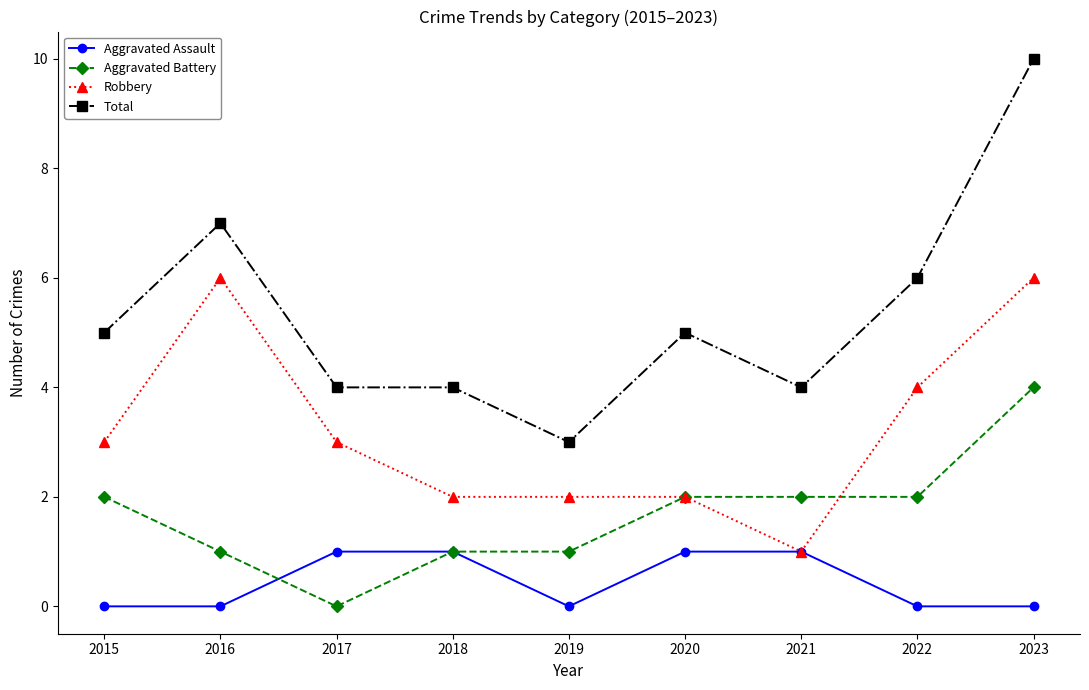

How many values in the Aggravated Battery series are below 2?

4